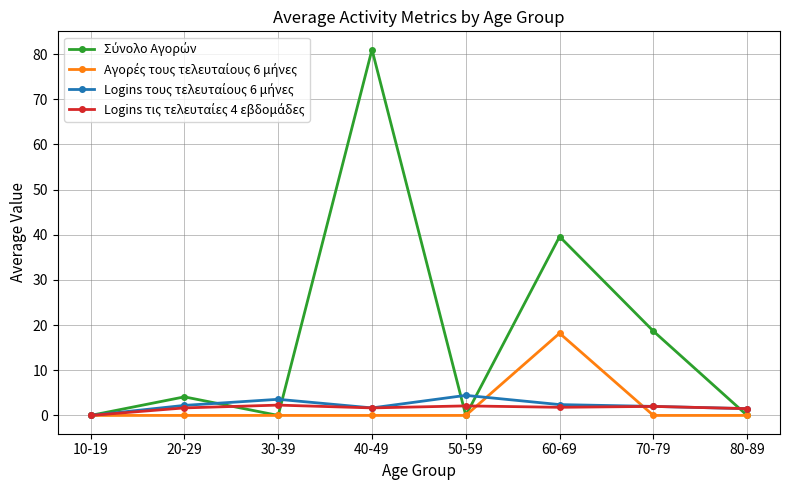

What is the greatest value displayed?

81.0